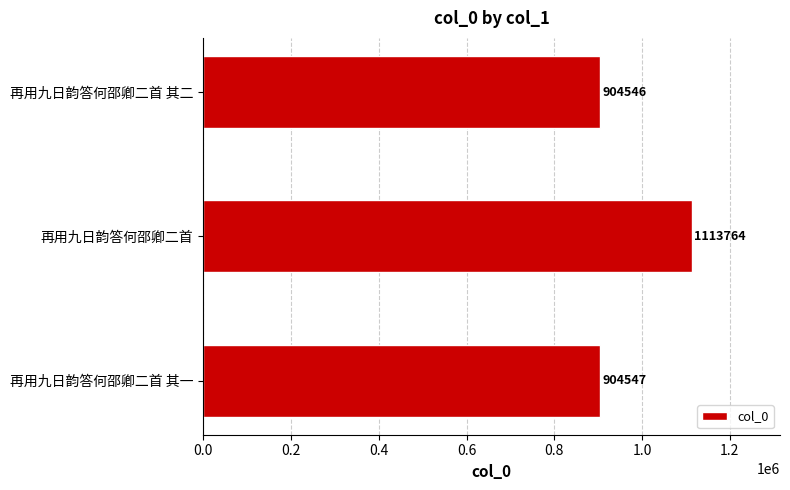

Between 再用九日韵答何邵卿二首 and 再用九日韵答何邵卿二首 其一, which is larger?

再用九日韵答何邵卿二首